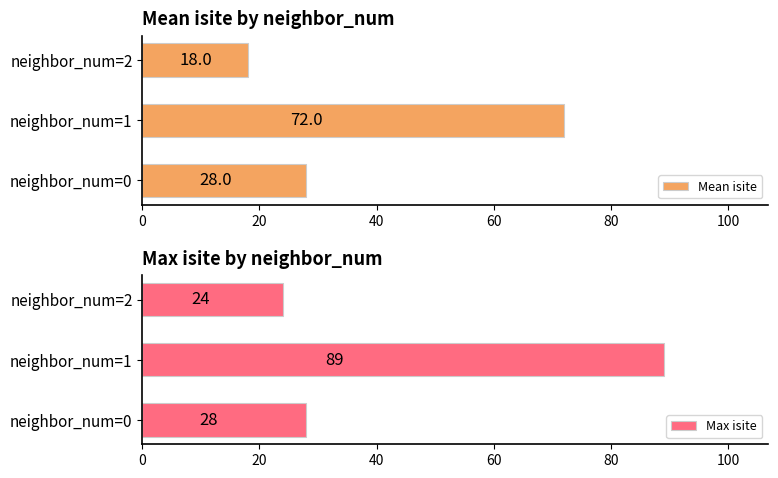

Which category has the lowest value in the Mean isite series?

neighbor_num=2